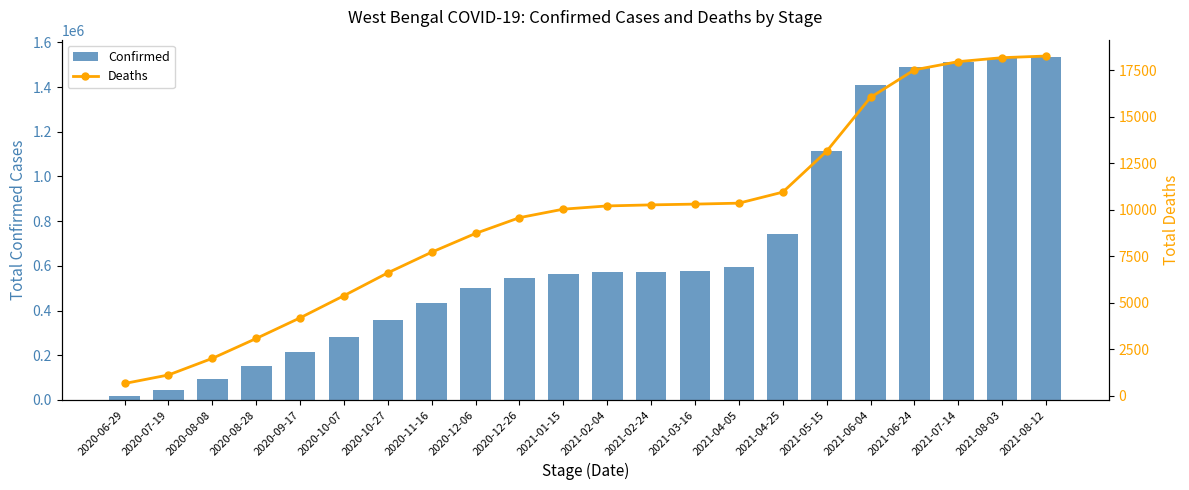

What is the difference between the highest and lowest values at 2021-06-24?

1471770